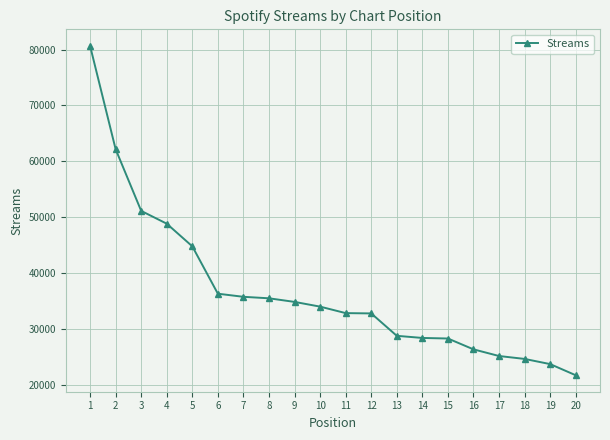

The value at 3 is 51106. True or false?

True